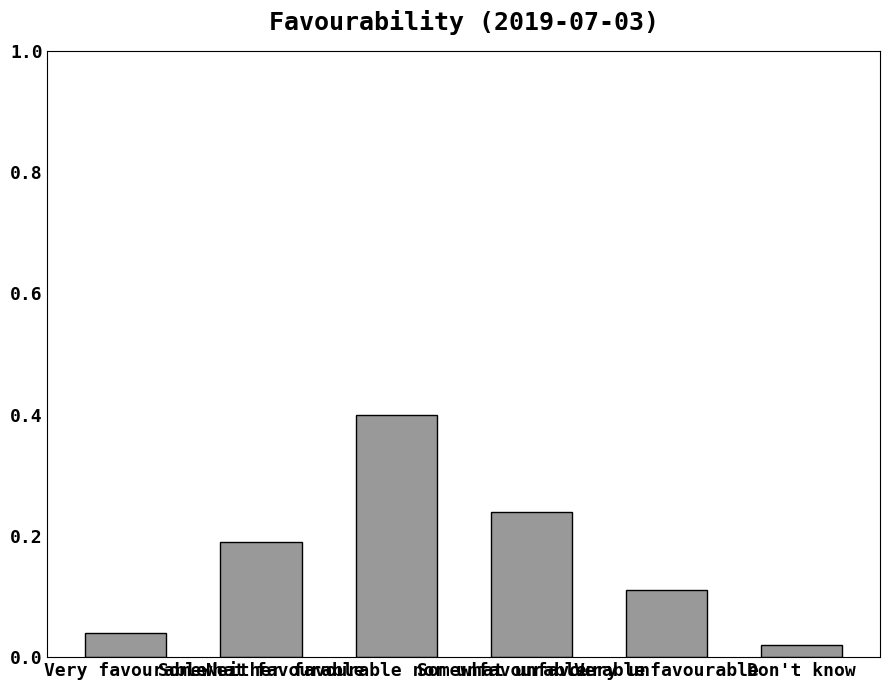

What is the difference between the maximum and minimum values?

0.4